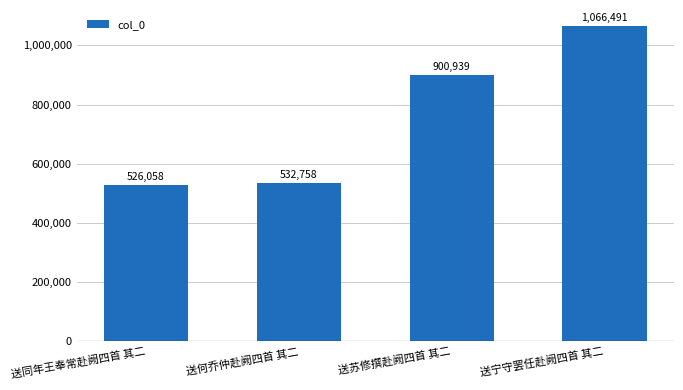

What is the sum of the values at 送何乔仲赴阙四首 其二 and 送苏修撰赴阙四首 其二?

1433697